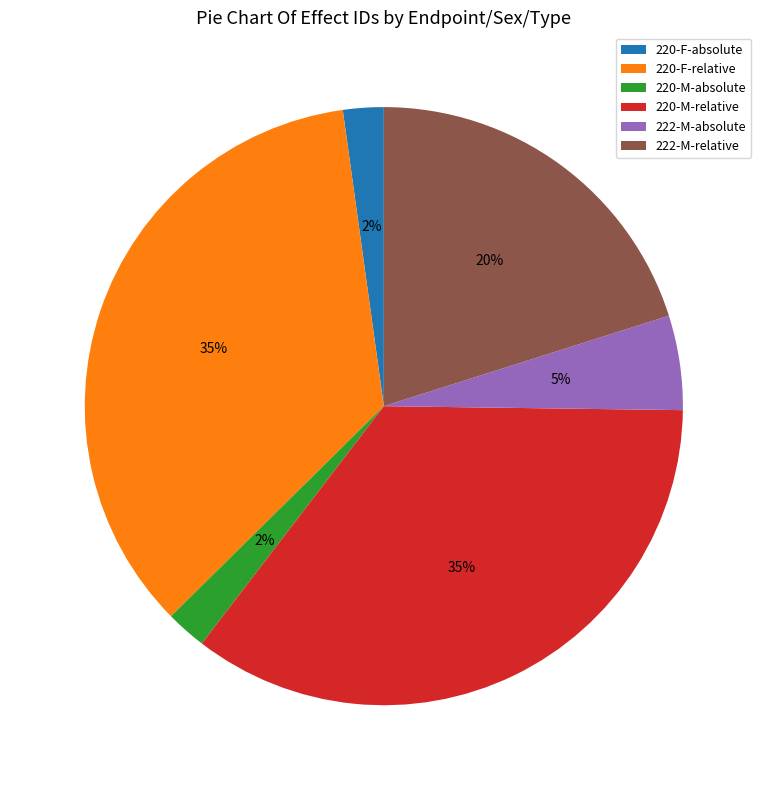

What is the ratio of the value at 220-M-relative to the value at 220-F-relative?

1.0